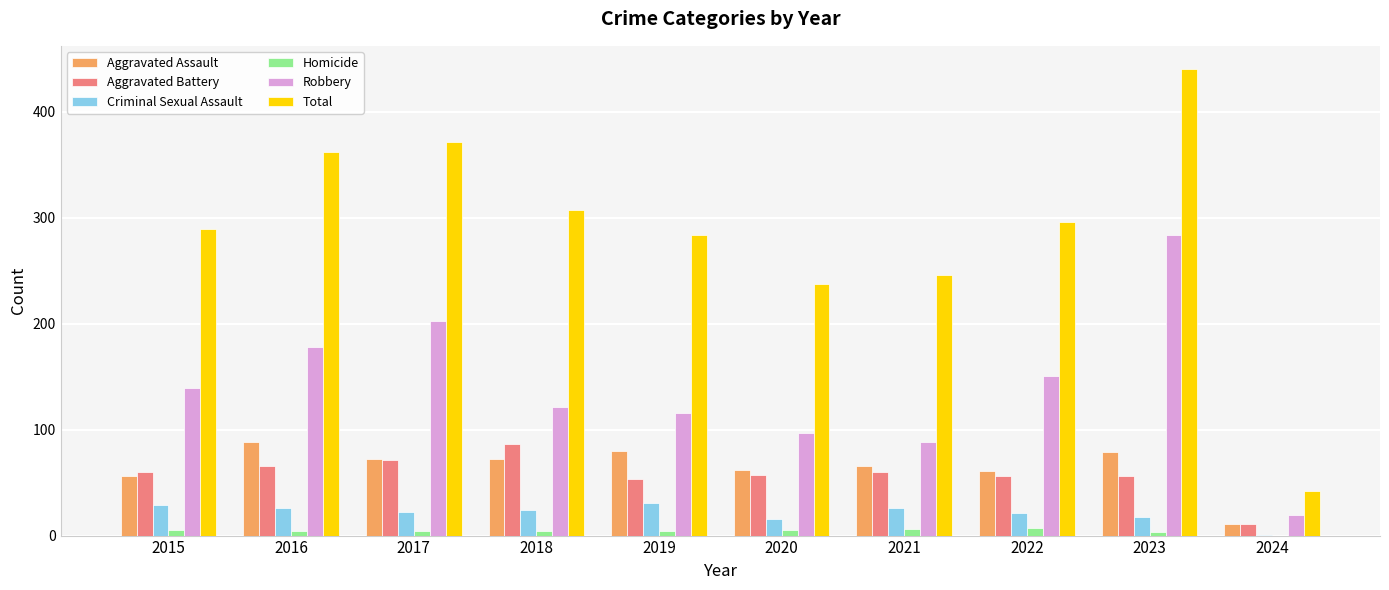

How many series are shown in this chart?

6